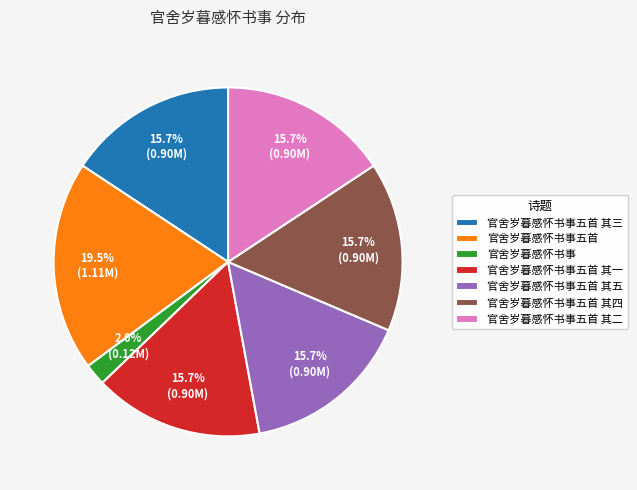

Is the sum of 官舍岁暮感怀书事五首 其五 and 官舍岁暮感怀书事五首 其四 greater than half?

No